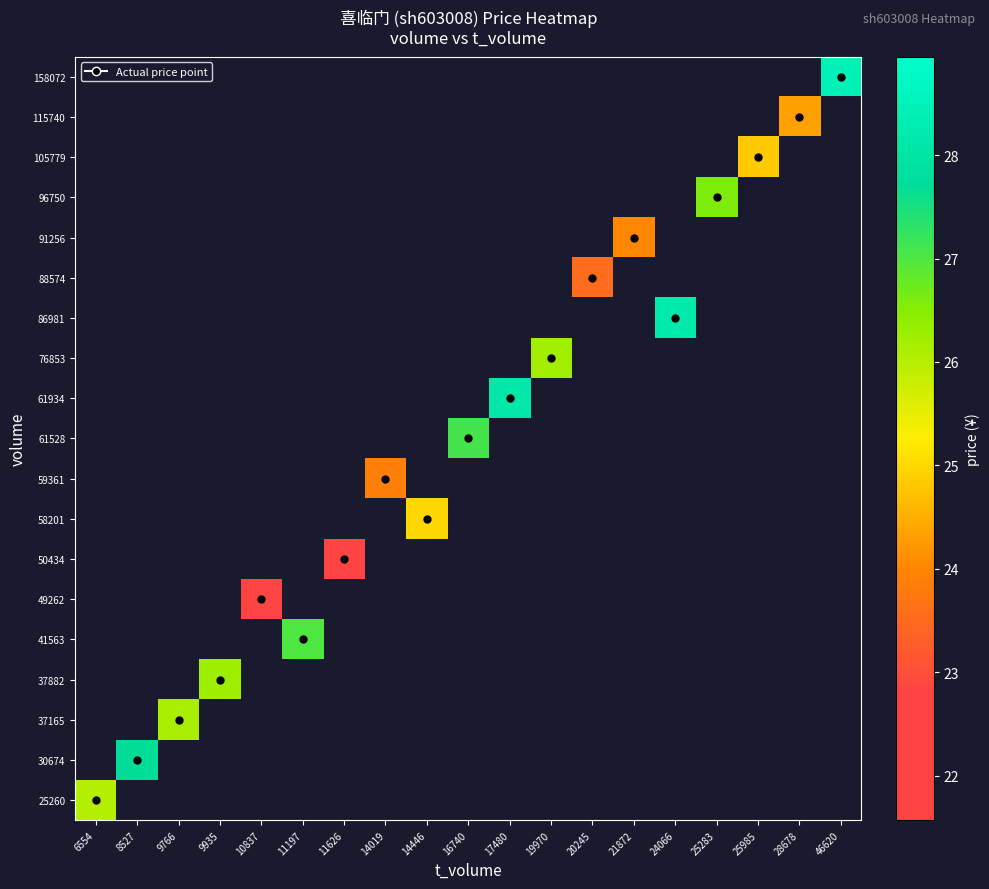

True or false: 91256 has a value of 24.0 at 21872.

True